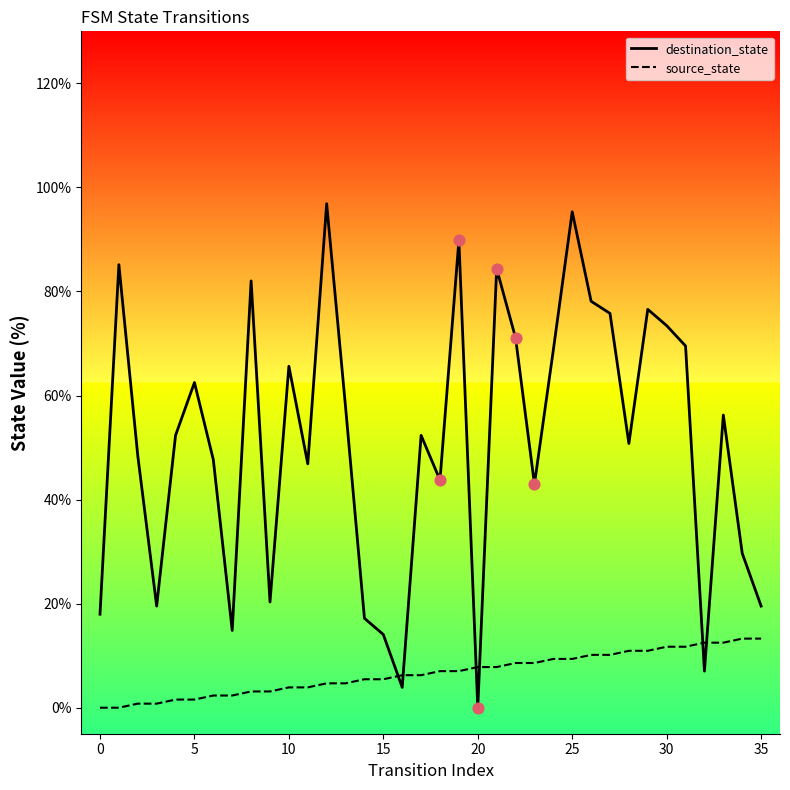

Which series has the widest spread of Y values?

destination_state